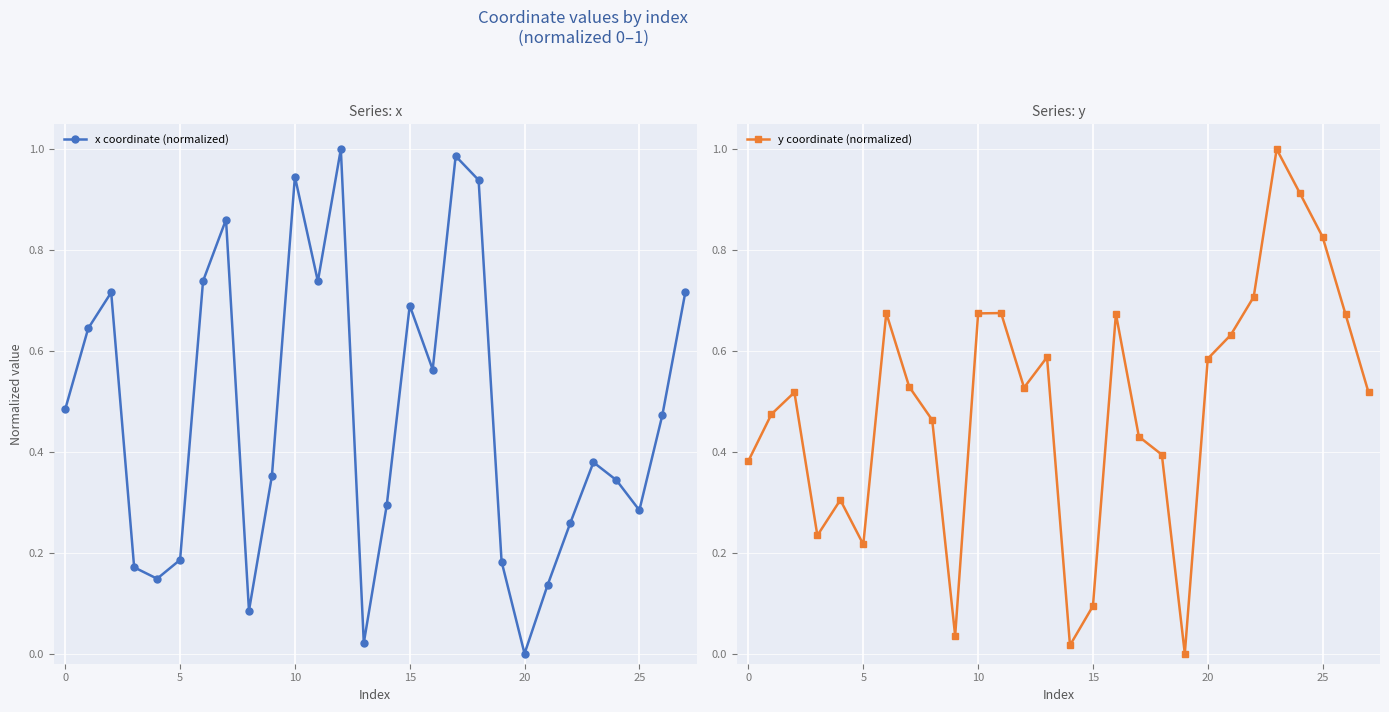

Reading left to right, extract all data points from this chart.

x coordinate (normalized): 0.5	0.6	0.7	0.2	0.1	0.2	0.7	0.9	0.1	0.4	0.9	0.7	1.0	0.0	0.3	0.7	0.6	1.0	0.9	0.2	0.0	0.1	0.3	0.4	0.3	0.3	0.5	0.7
y coordinate (normalized): 0.4	0.5	0.5	0.2	0.3	0.2	0.7	0.5	0.5	0.0	0.7	0.7	0.5	0.6	0.0	0.1	0.7	0.4	0.4	0.0	0.6	0.6	0.7	1.0	0.9	0.8	0.7	0.5